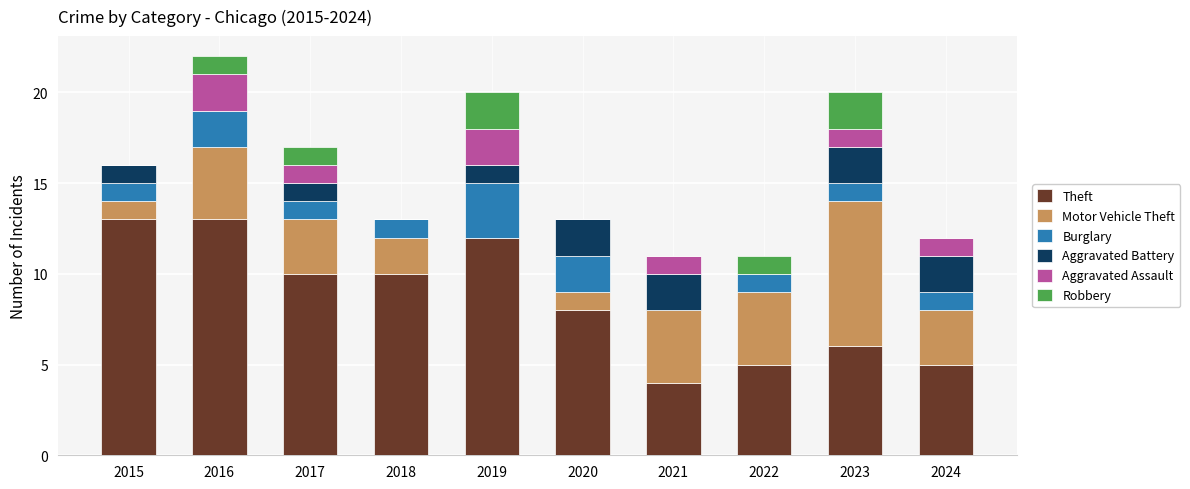

What is the total value across all series at 2023?

20